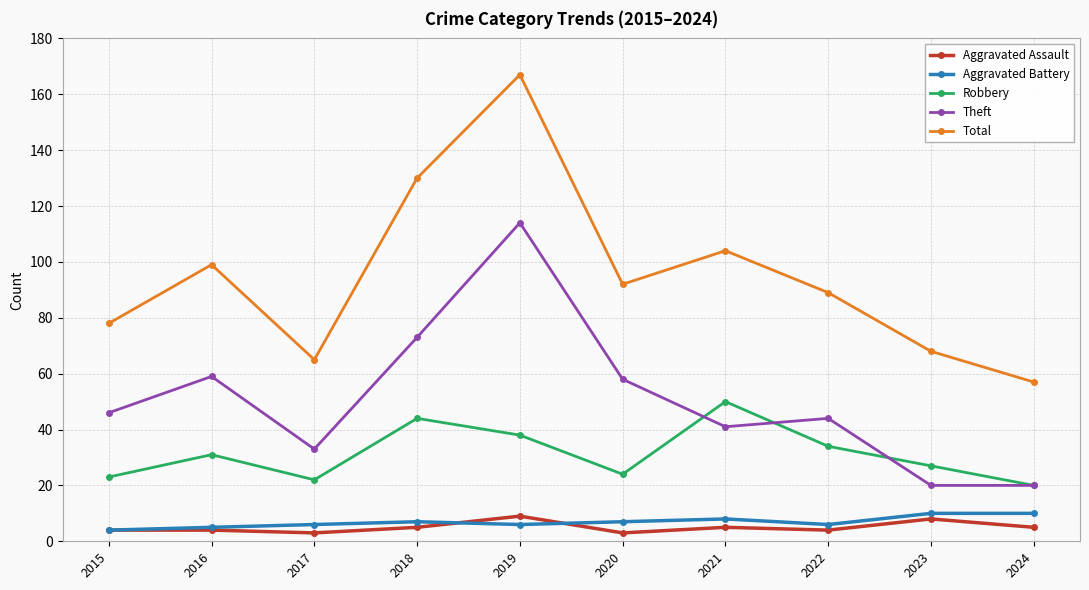

True or false: Aggravated Assault and Robbery cross at least once.

False